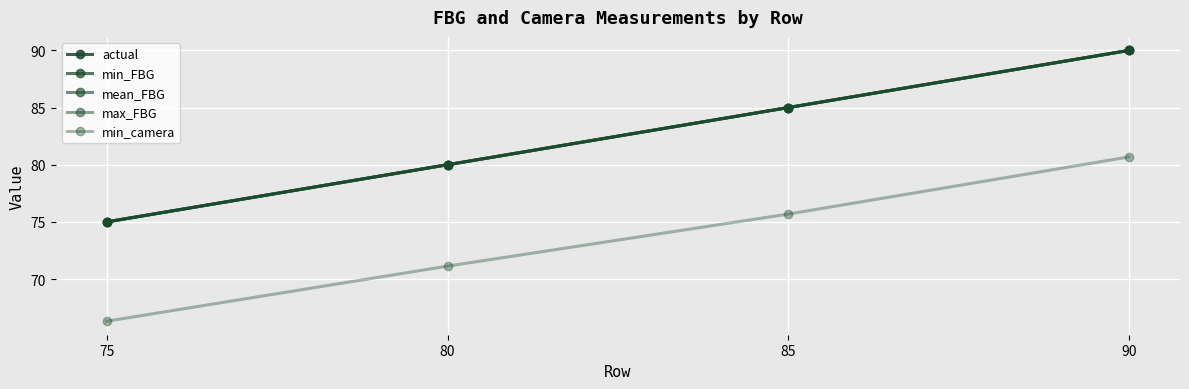

At how many categories does at least one series exceed 82?

2